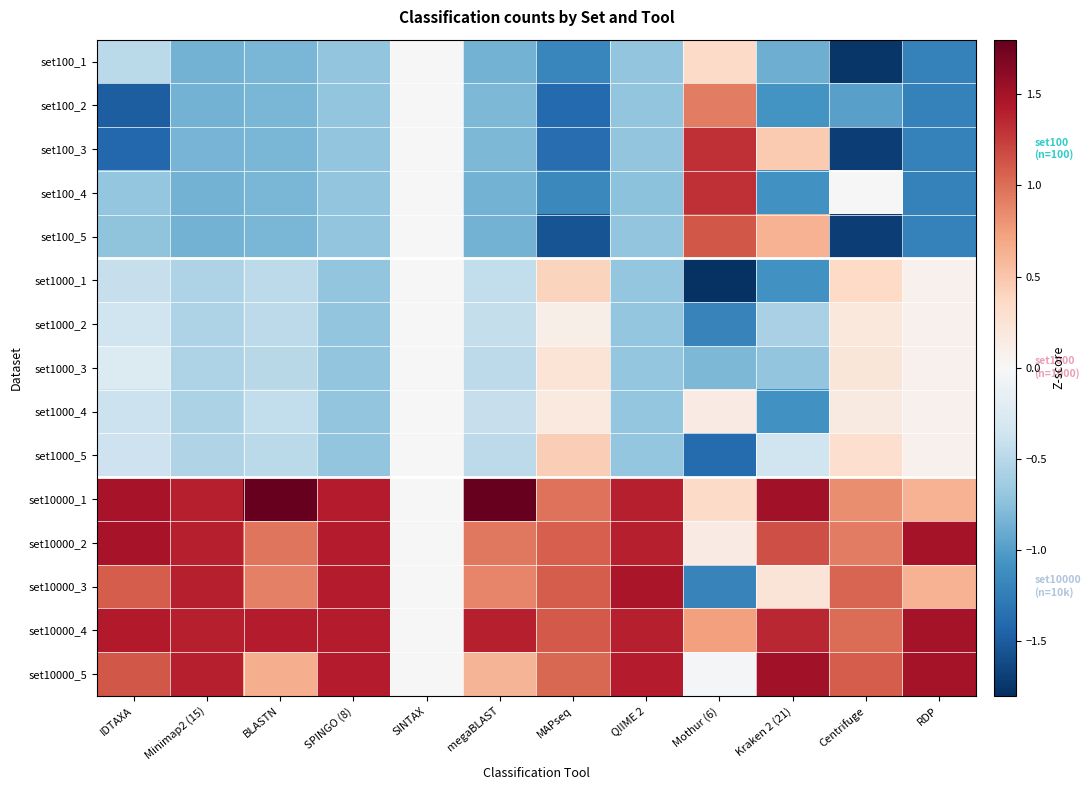

List the series in order of their peak value, highest first.

set10000_1, set10000_5, set10000_4, set10000_2, set10000_3, set100_3, set100_4, set100_5, set100_2, set1000_5, set1000_1, set100_1, set1000_3, set1000_2, set1000_4